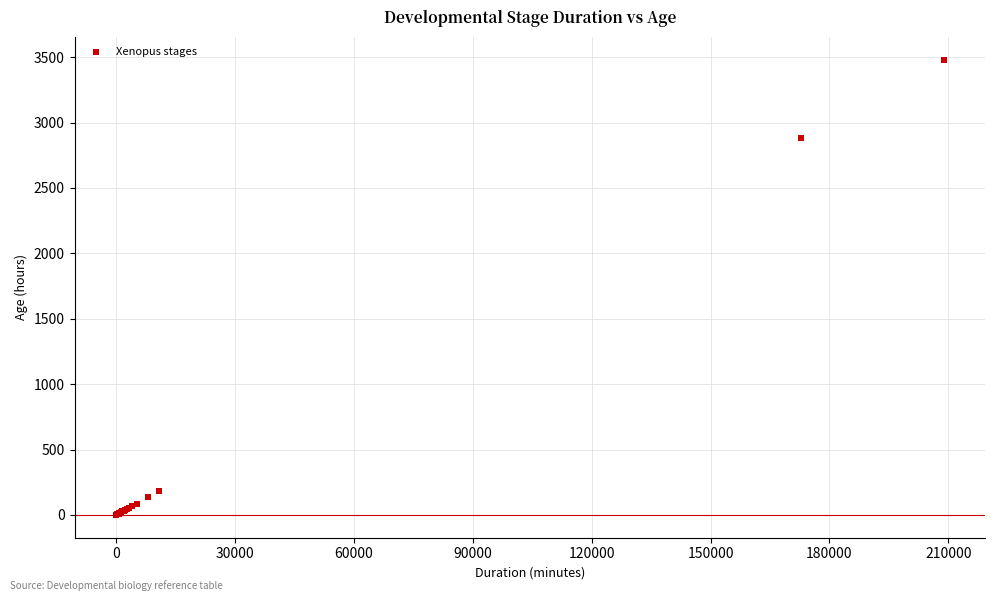

What Y value in the scatter plot is closest to 1740?

2880.0